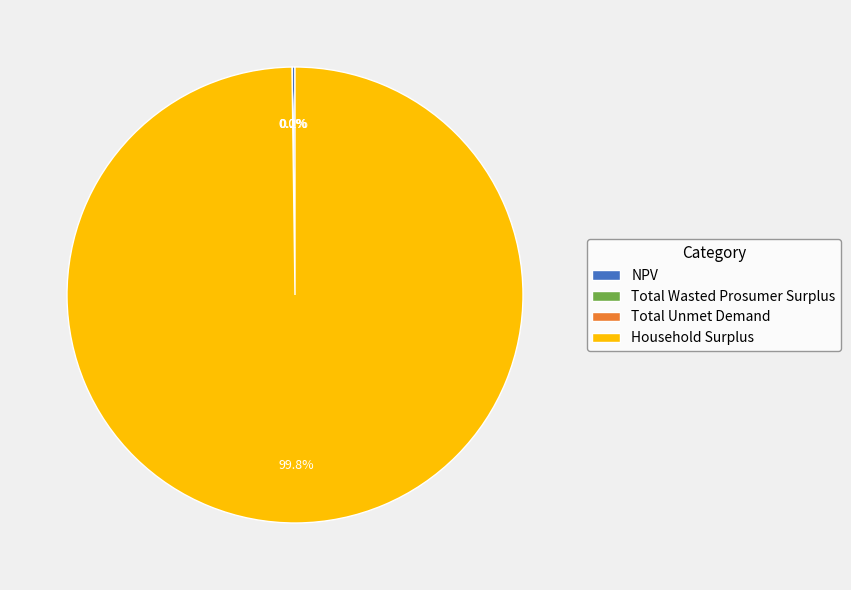

Which category accounts for the majority?

Household Surplus